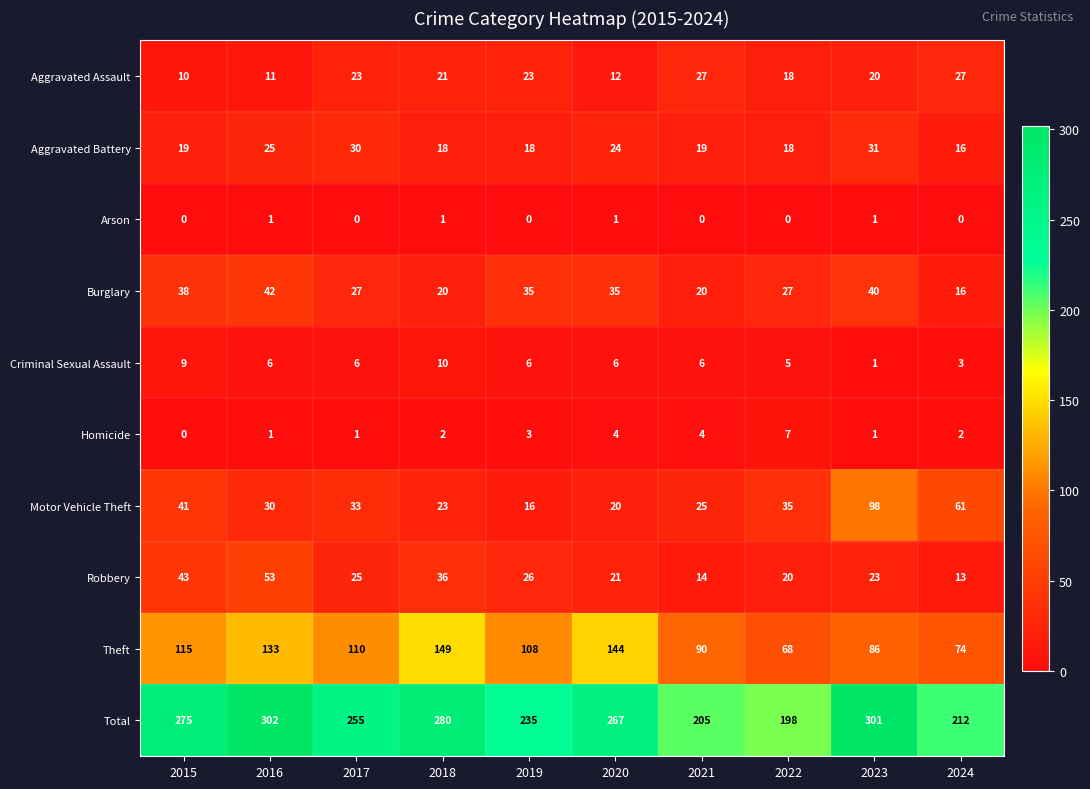

How many data points does each series have?

10